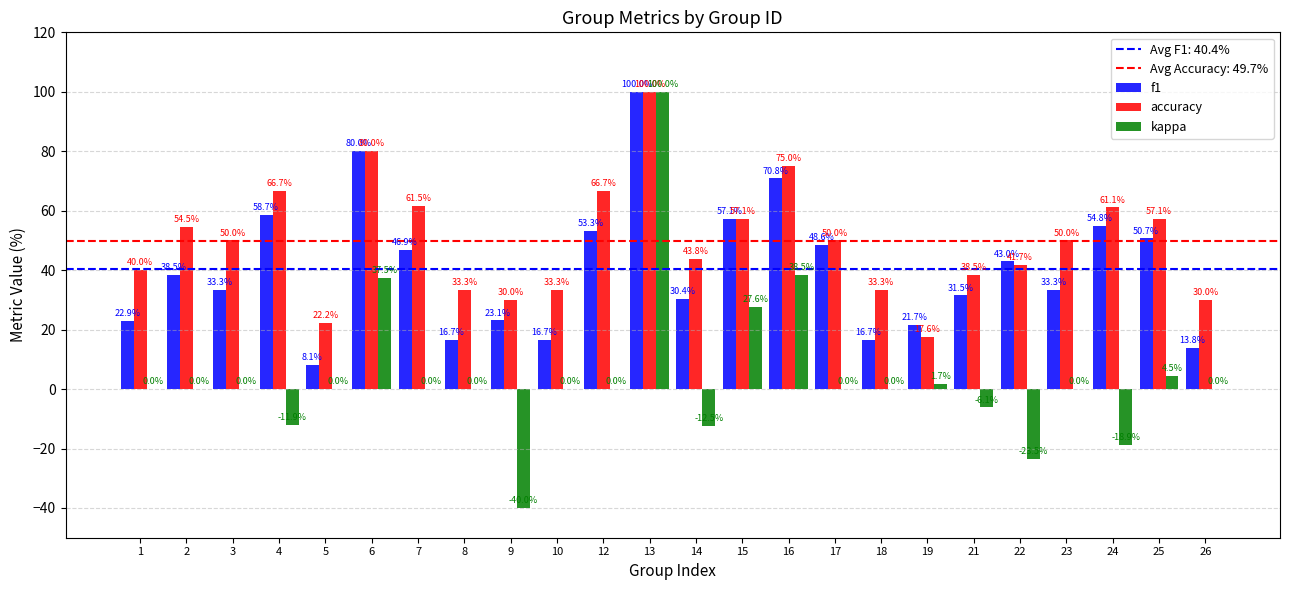

What is the sum of all accuracy values?

1193.6